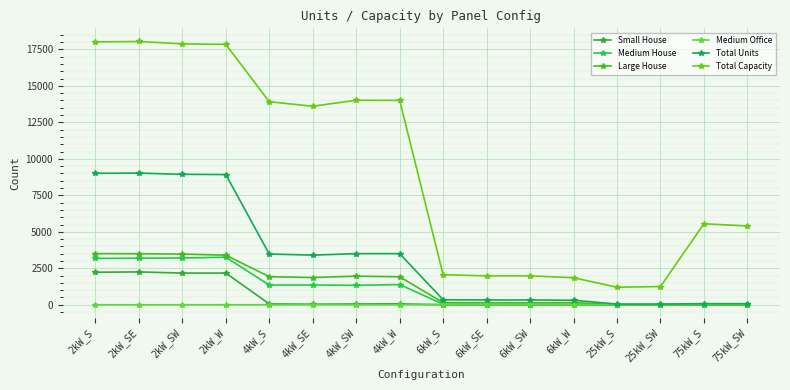

Where does the Small House series first go above 39?

2kW_S